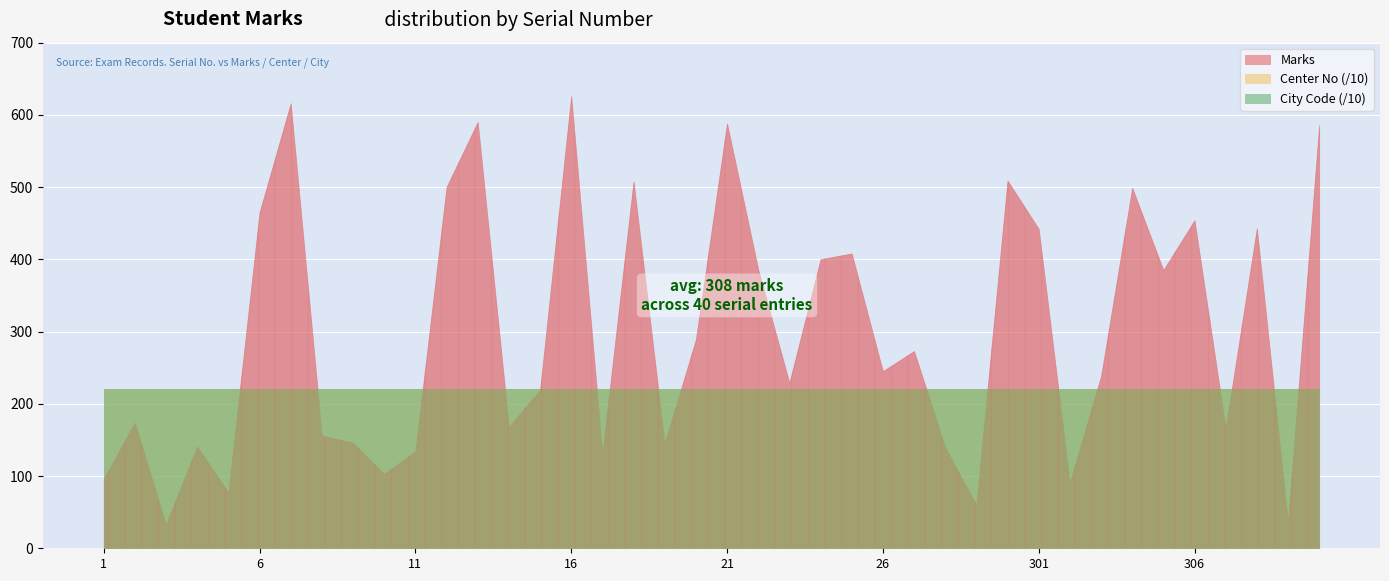

Does the chart display data point markers on the line(s)?

No